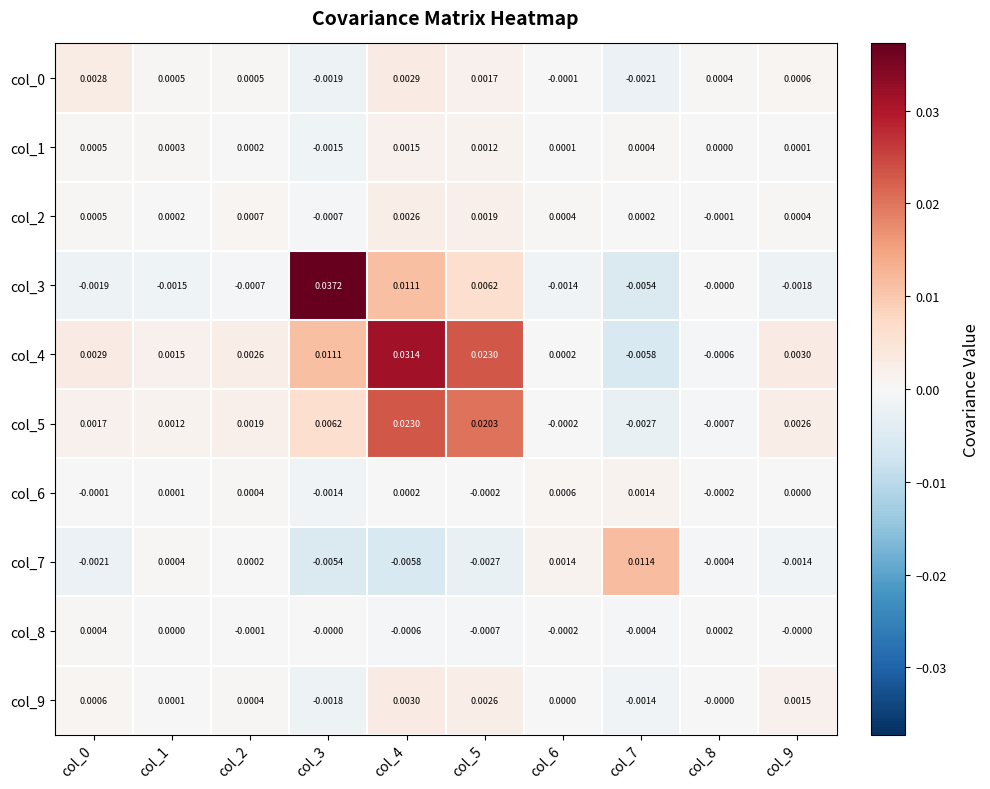

Is the value of col_3 at col_7 greater than the value of col_1 at col_3?

No